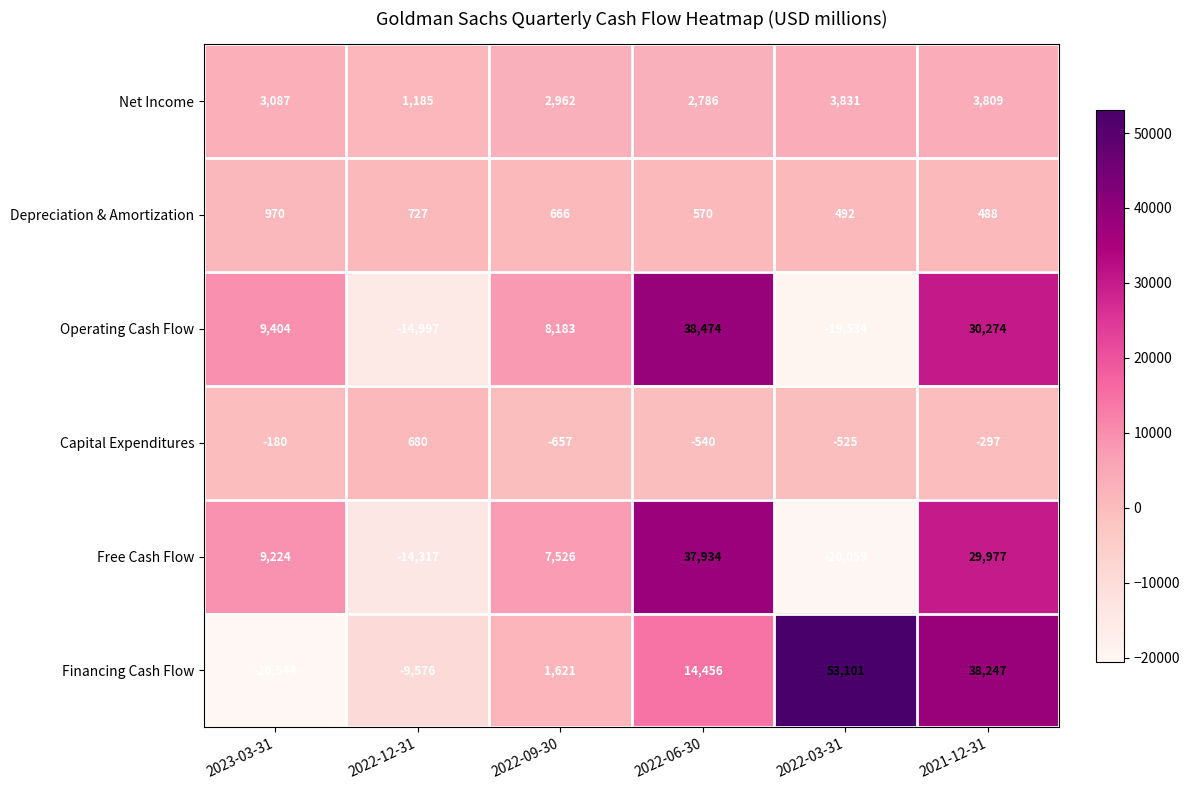

Which series has the largest total across all categories?

Financing Cash Flow